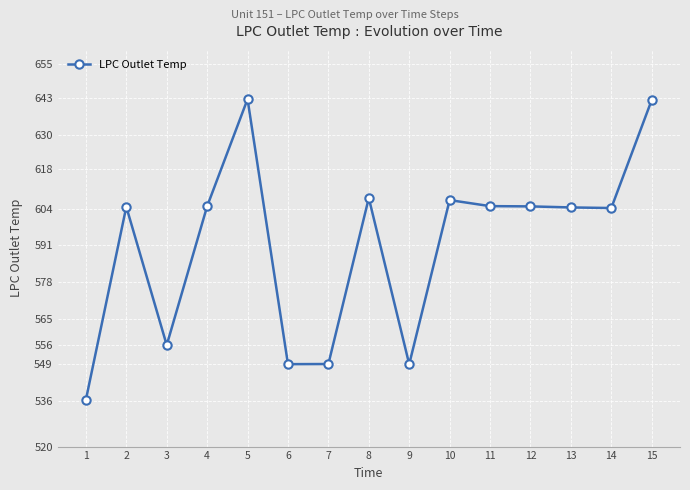

What is the minimum value shown in the chart?

536.5